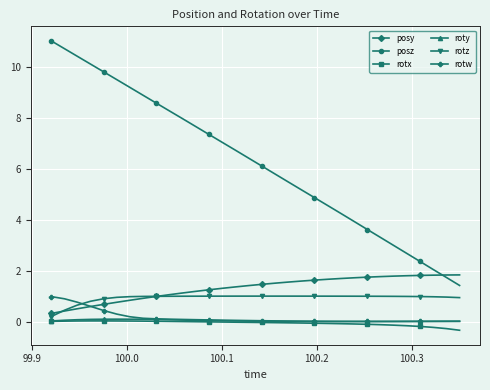

Which series has the largest range (max minus min)?

posz